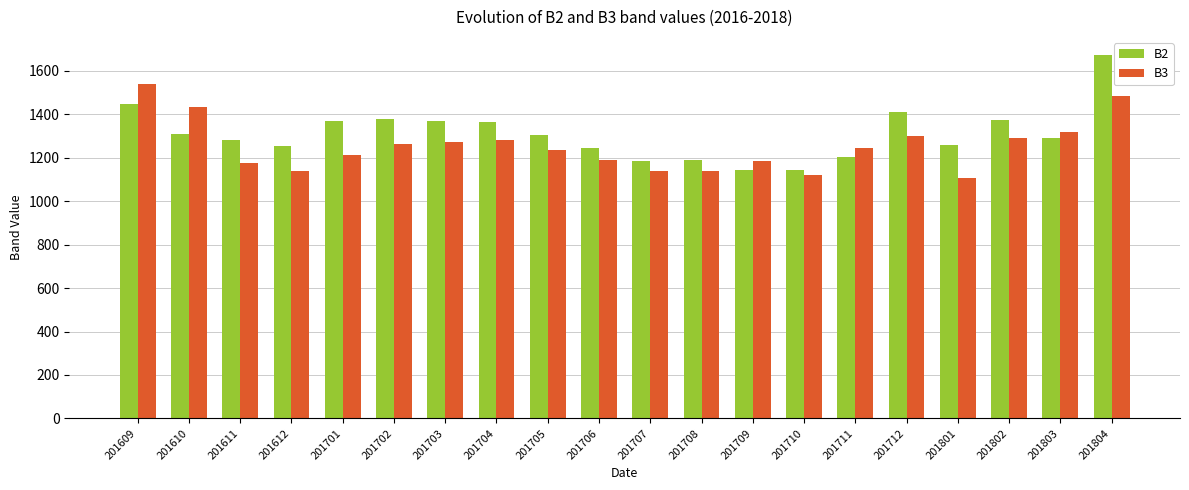

How many series are shown in this chart?

2